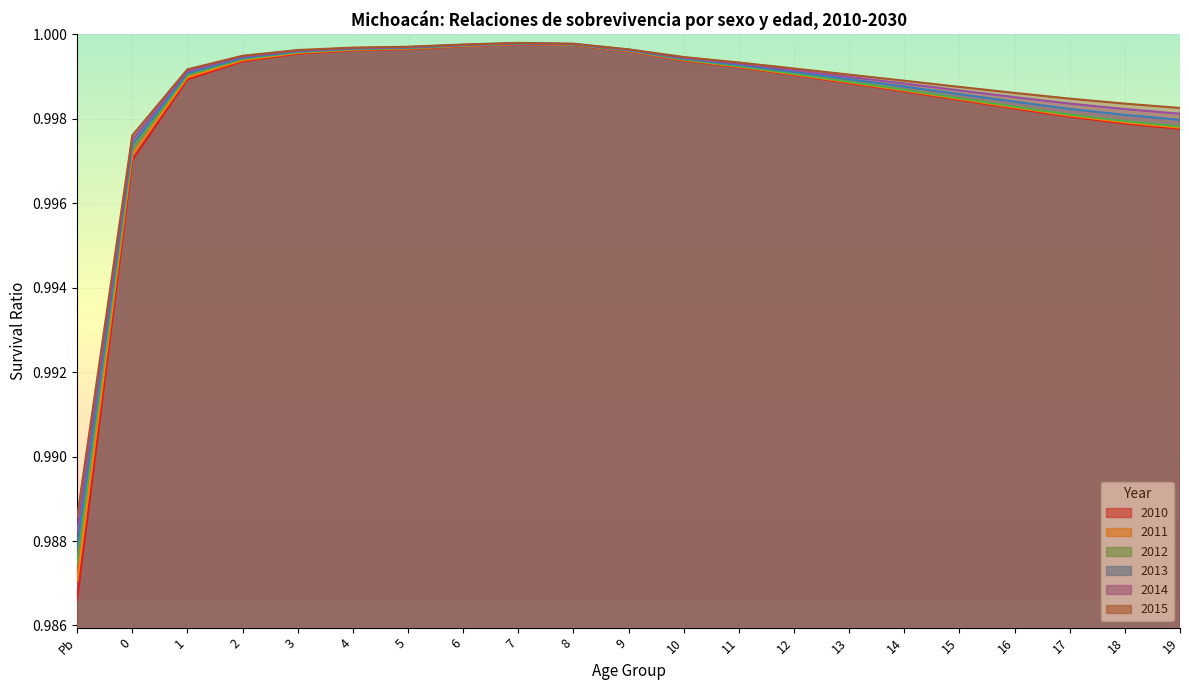

At which label does 2015 reach its peak?

7